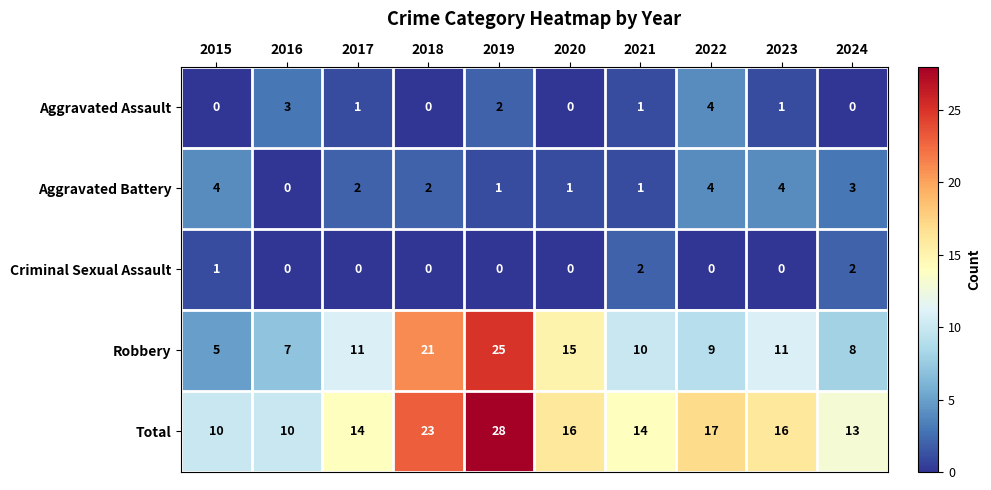

What is the spread (max minus min) of values at 2021?

13